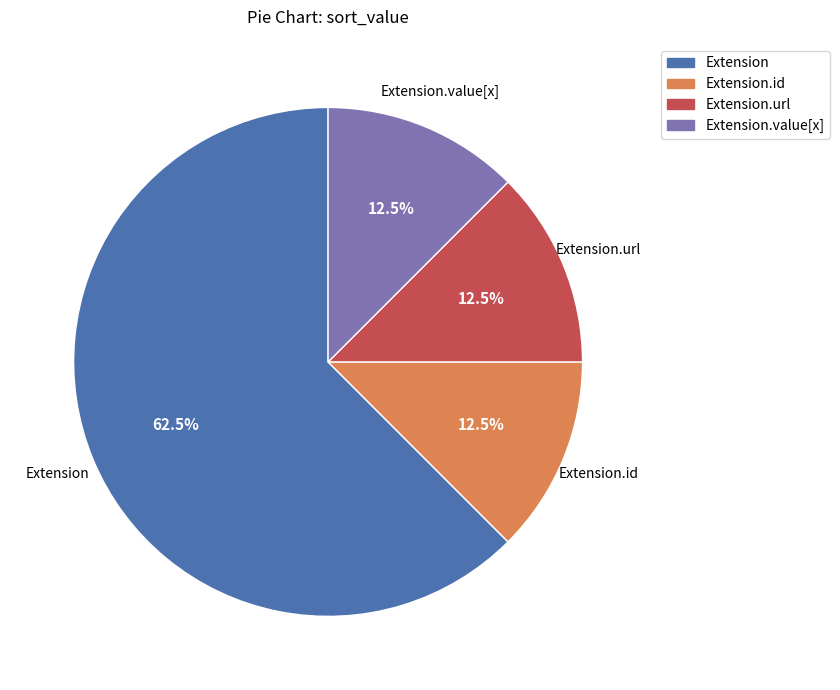

Is there a majority slice in this chart?

Yes